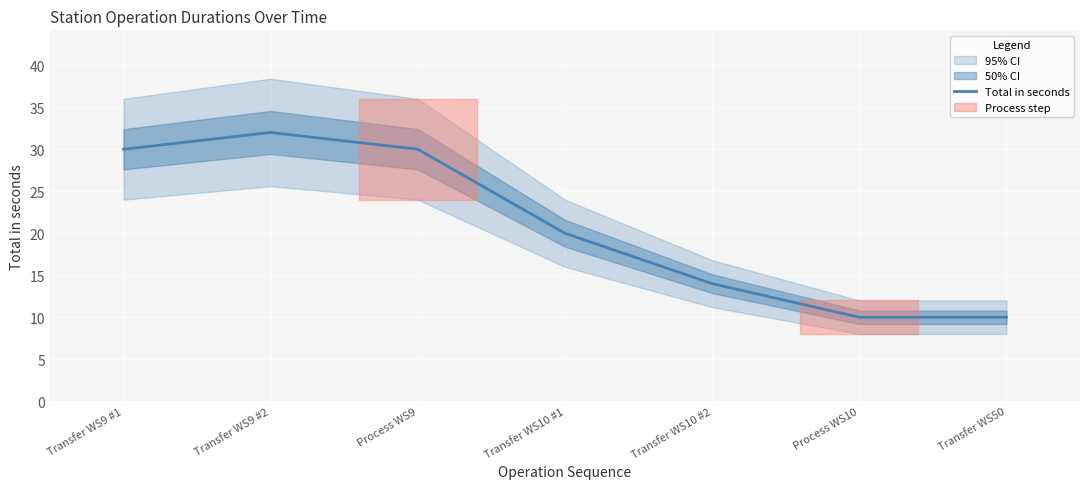

Rank the categories by value from lowest to highest.

Process WS10, Transfer WS50, Transfer WS10 #2, Transfer WS10 #1, Transfer WS9 #1, Process WS9, Transfer WS9 #2